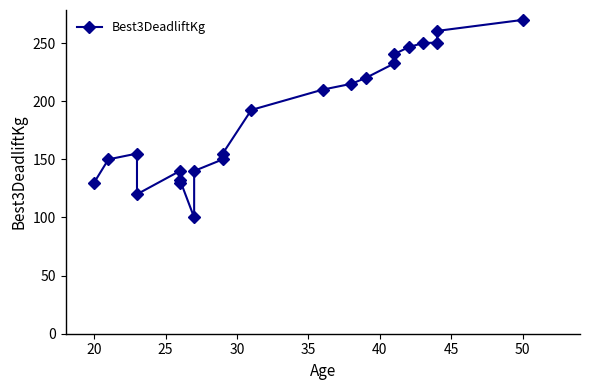

How many interior local peaks (higher than both neighbors) does the data have?

3